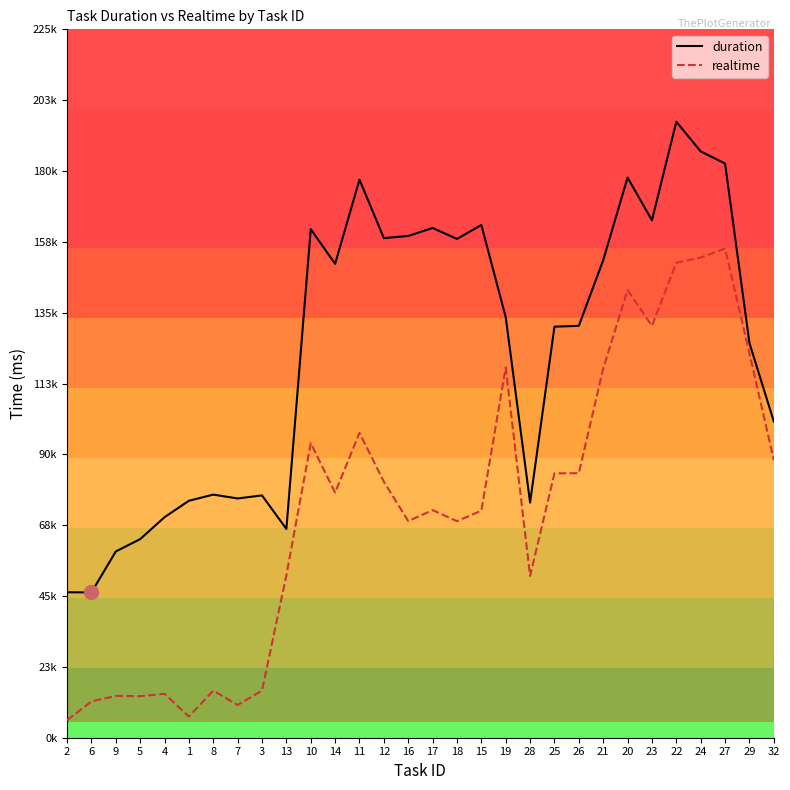

The realtime series shows 34791 at 25. True or false?

False